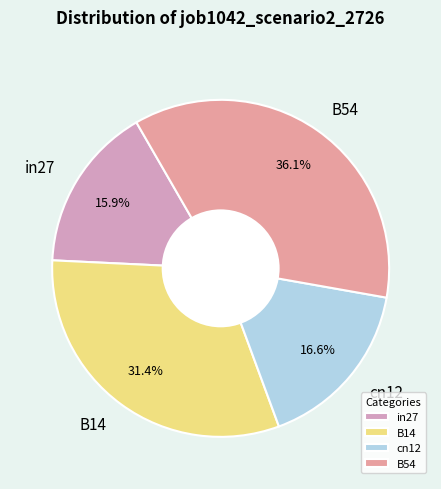

What is the total percentage of B54 and in27?

52.0%